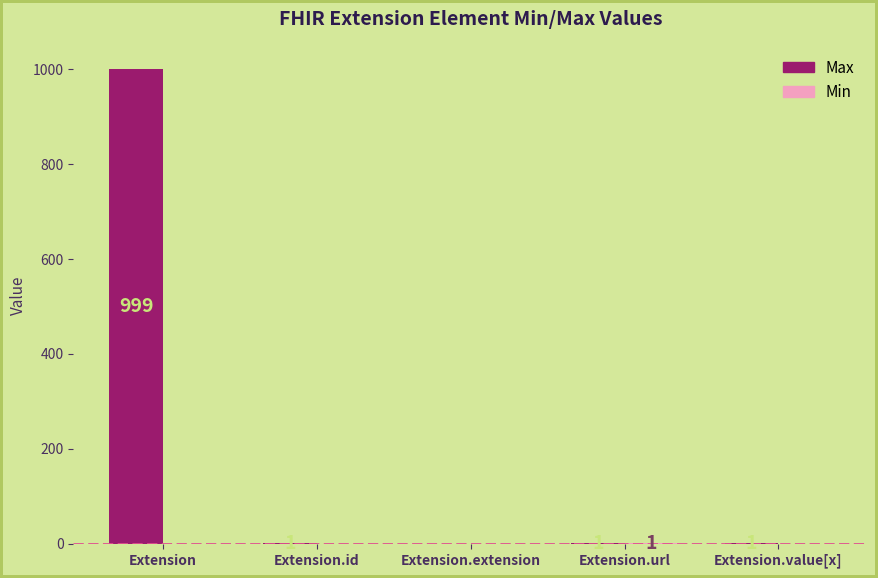

How many groups of bars are there?

5